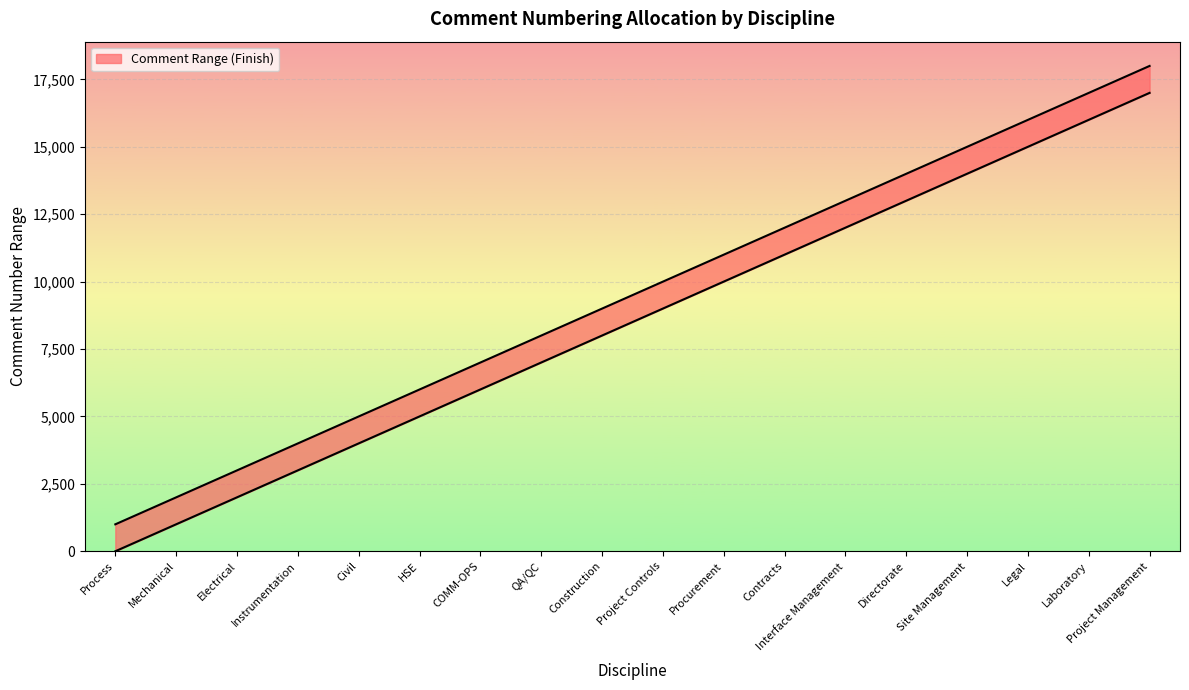

Reading right to left, what are all the values shown in this chart?

18000	17000	16000	15000	14000	13000	12000	11000	10000	9000	8000	7000	6000	5000	4000	3000	2000	1000